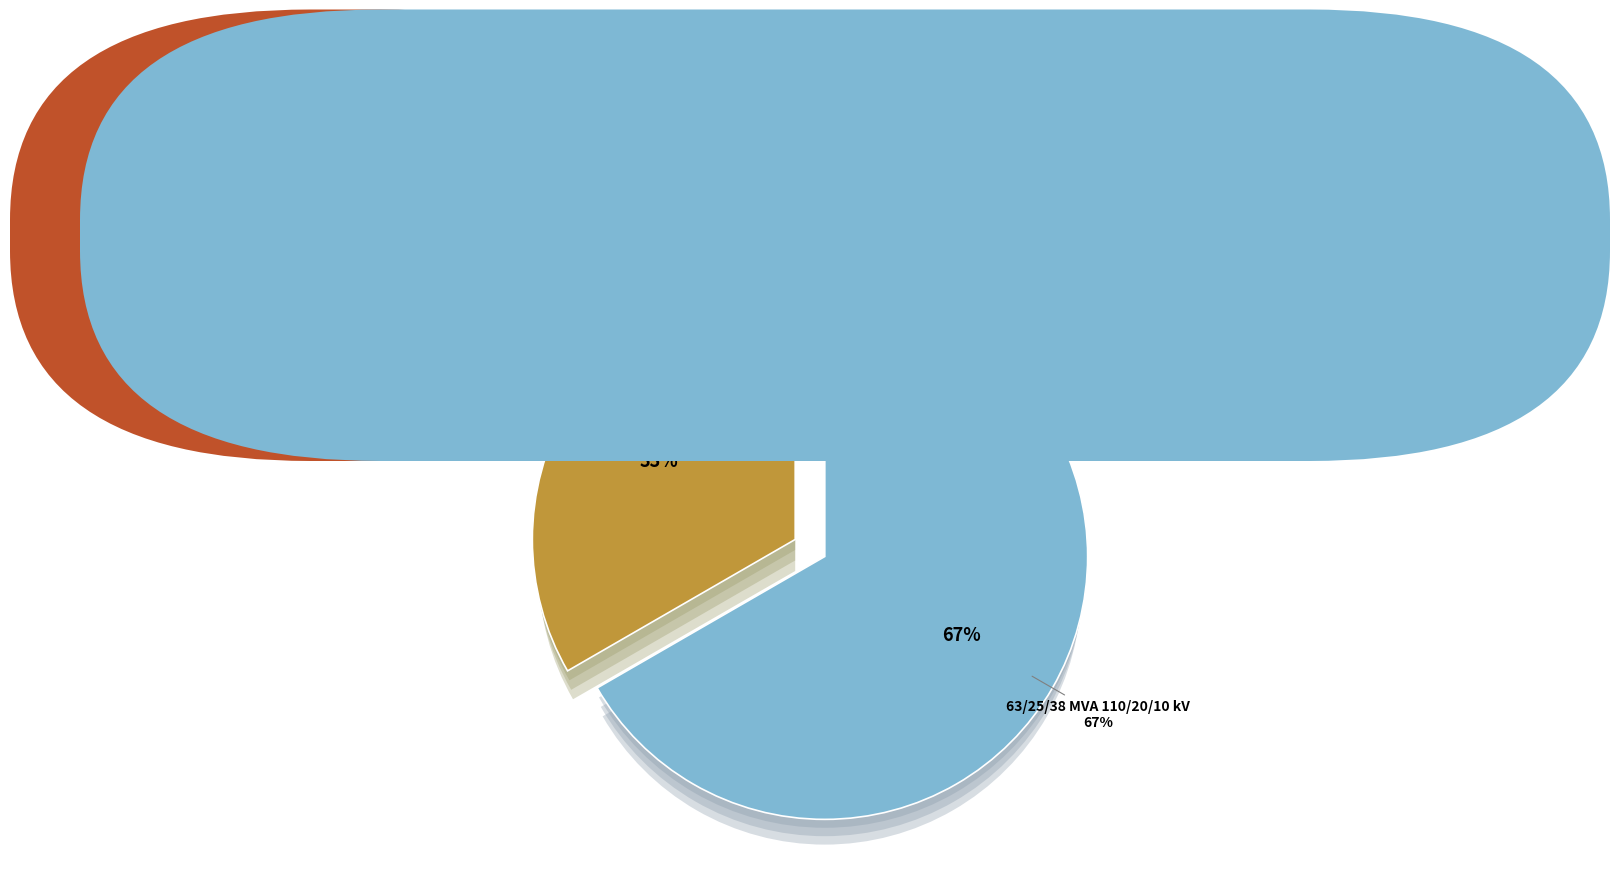

Rank the categories by value from lowest to highest.

63/25/38 MVA 110/10/10 kV, 63/25/38 MVA 110/20/10 kV